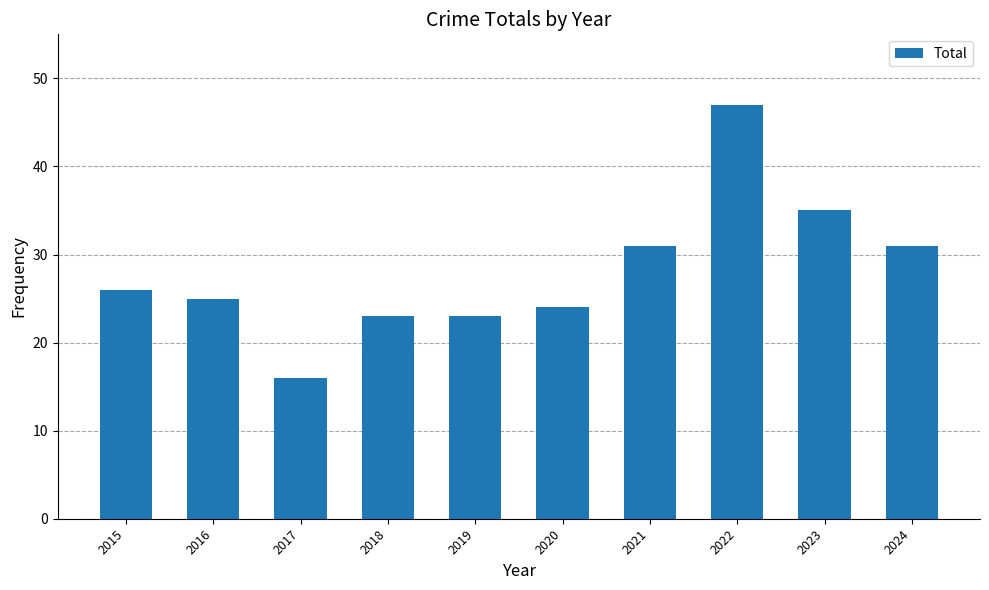

Between 2020 and 2019, which is larger?

2020